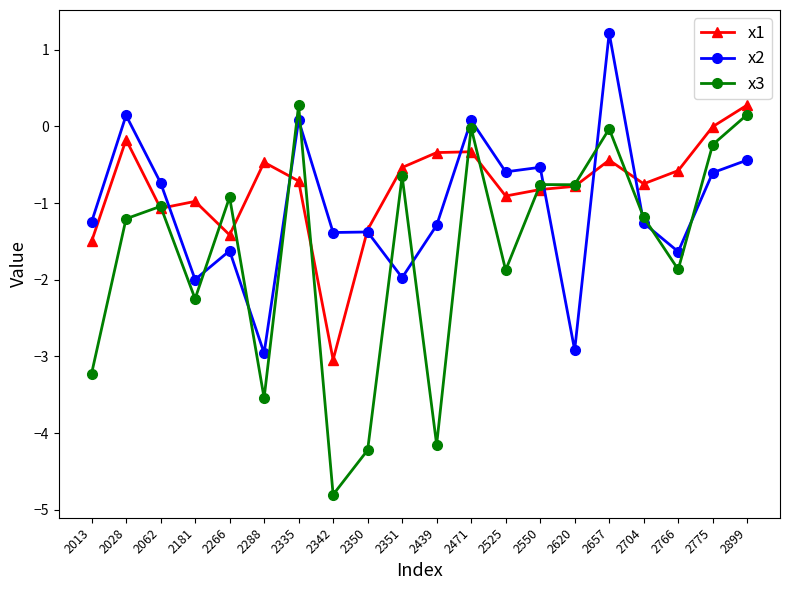

What is the value of the x2 point at the 9th from the left?

-1.4